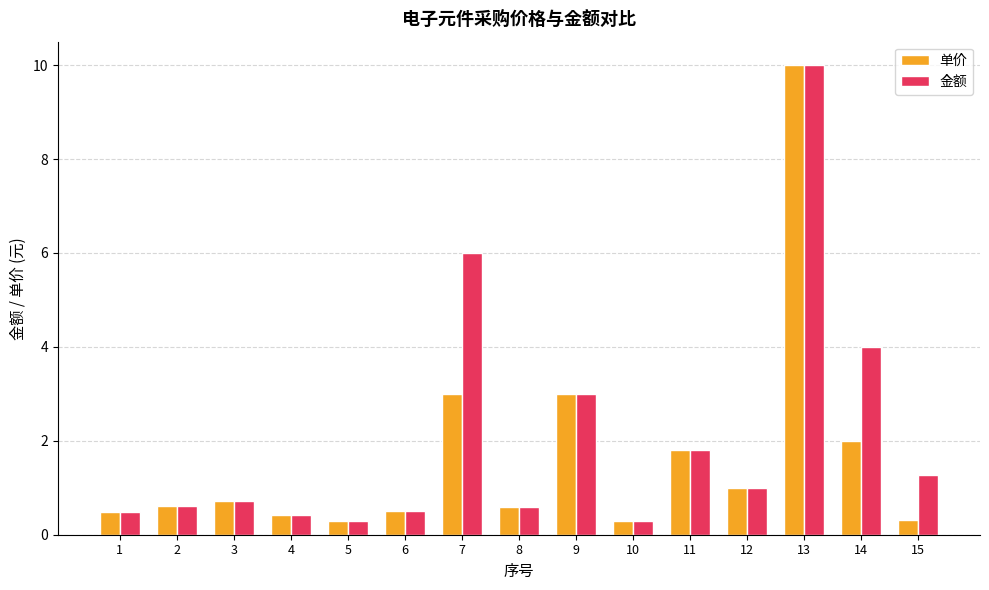

What is the total value across all series at 3?

1.4